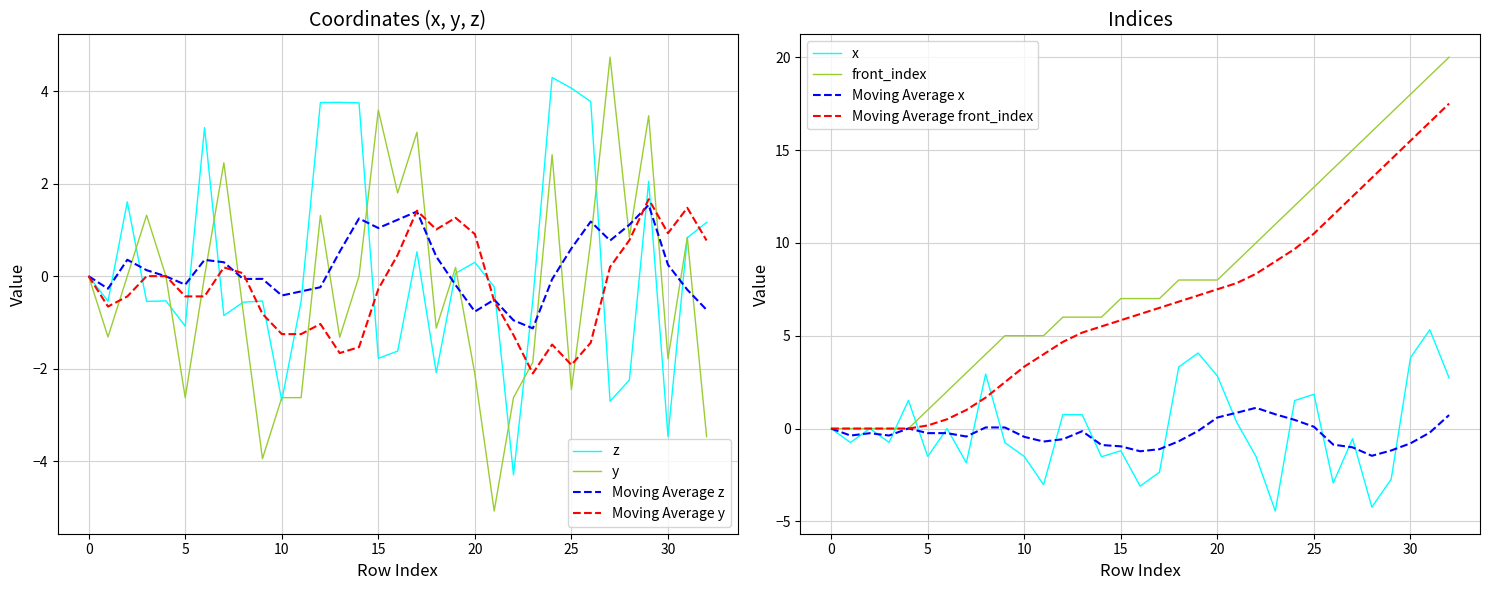

Count the number of data series in this chart.

4